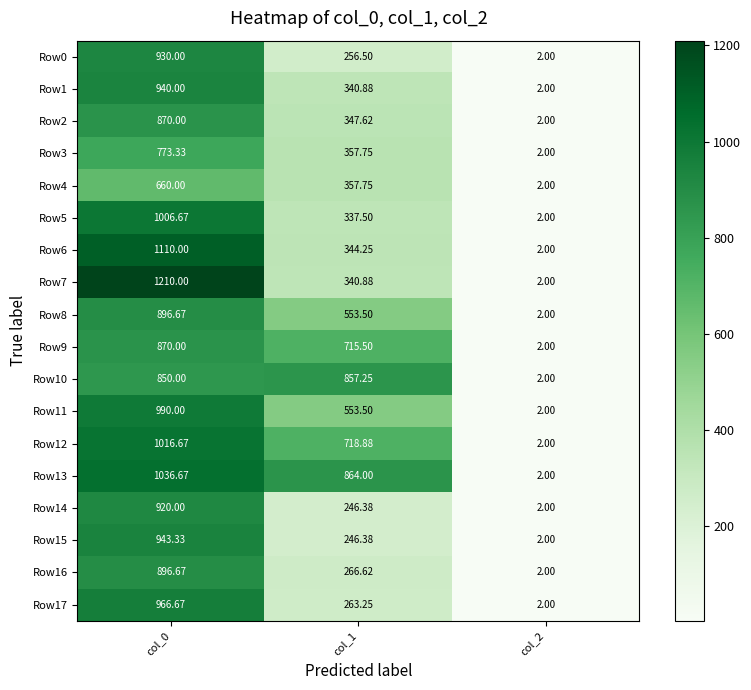

How many values in the Row4 series exceed 357?

2